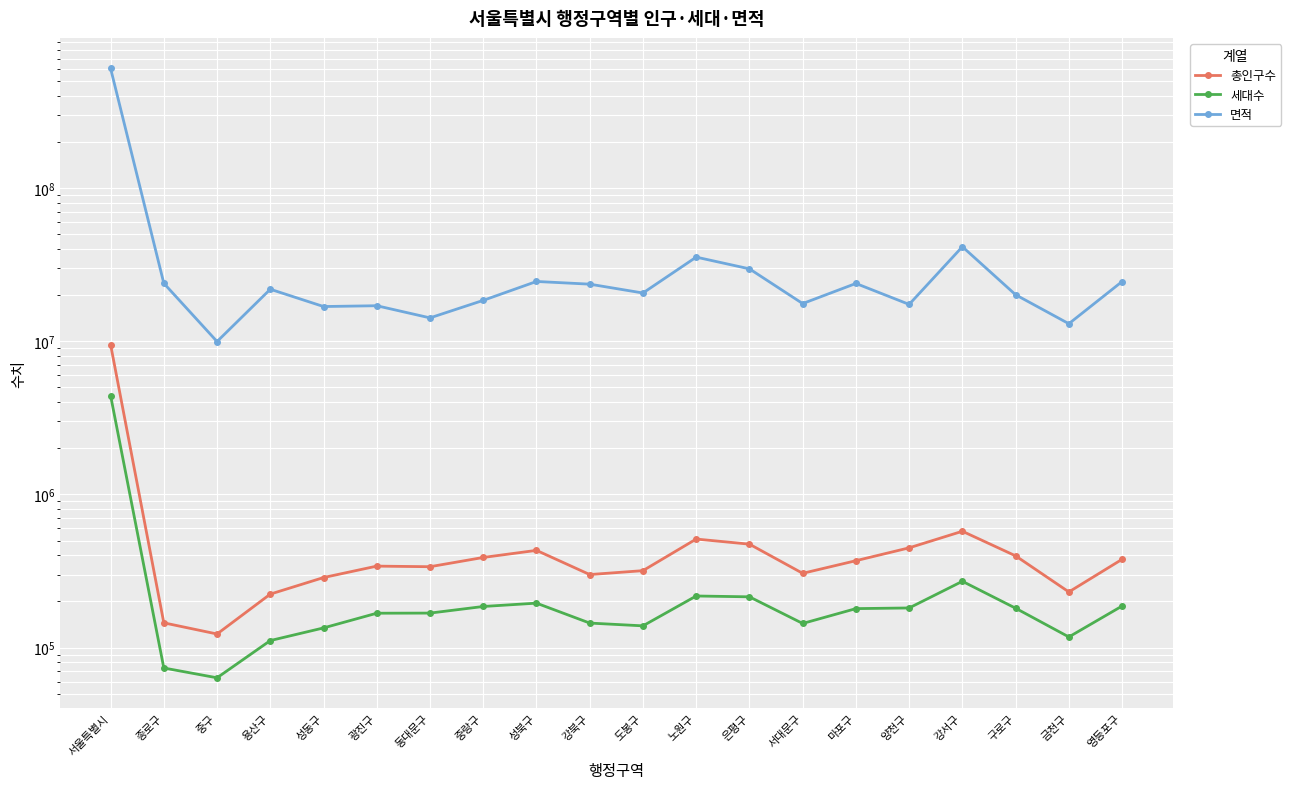

Where does the 총인구수 series first go above 369238?

서울특별시